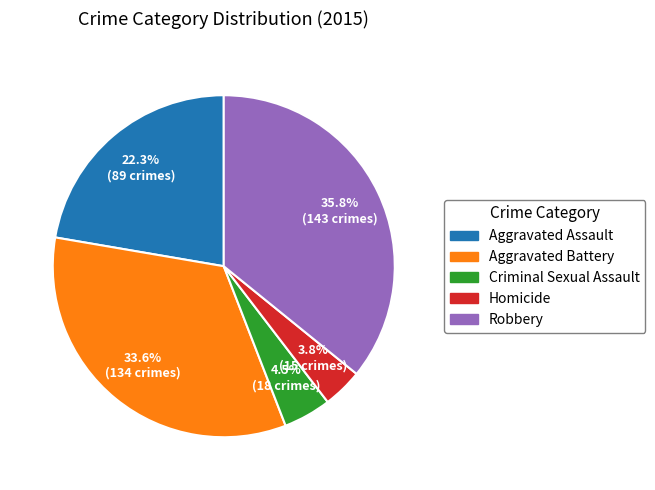

Rank the categories by value from highest to lowest.

Robbery, Aggravated Battery, Aggravated Assault, Criminal Sexual Assault, Homicide